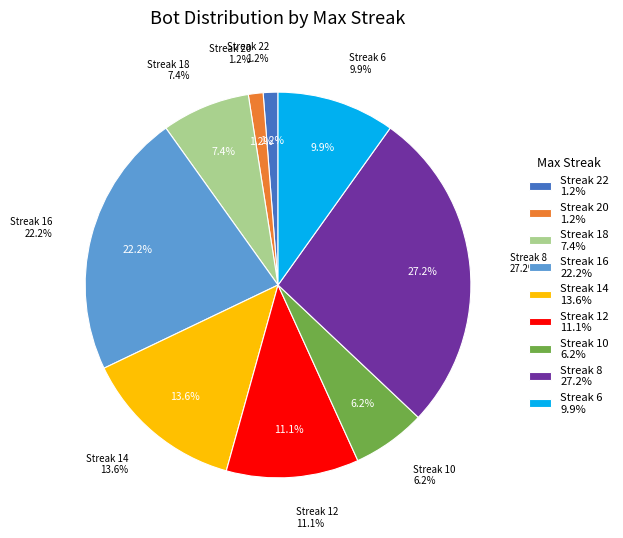

What is the change in value from 20 to 8?

+21